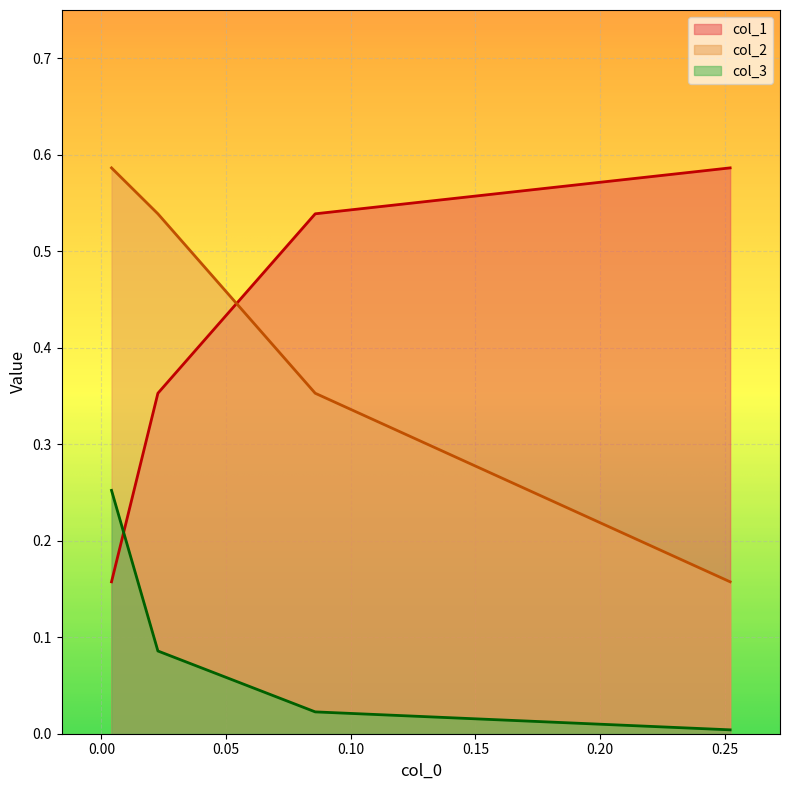

Is the value of col_3 at 0.0040249152238433375 greater than the value of col_2 at 0.0040249152238433375?

No